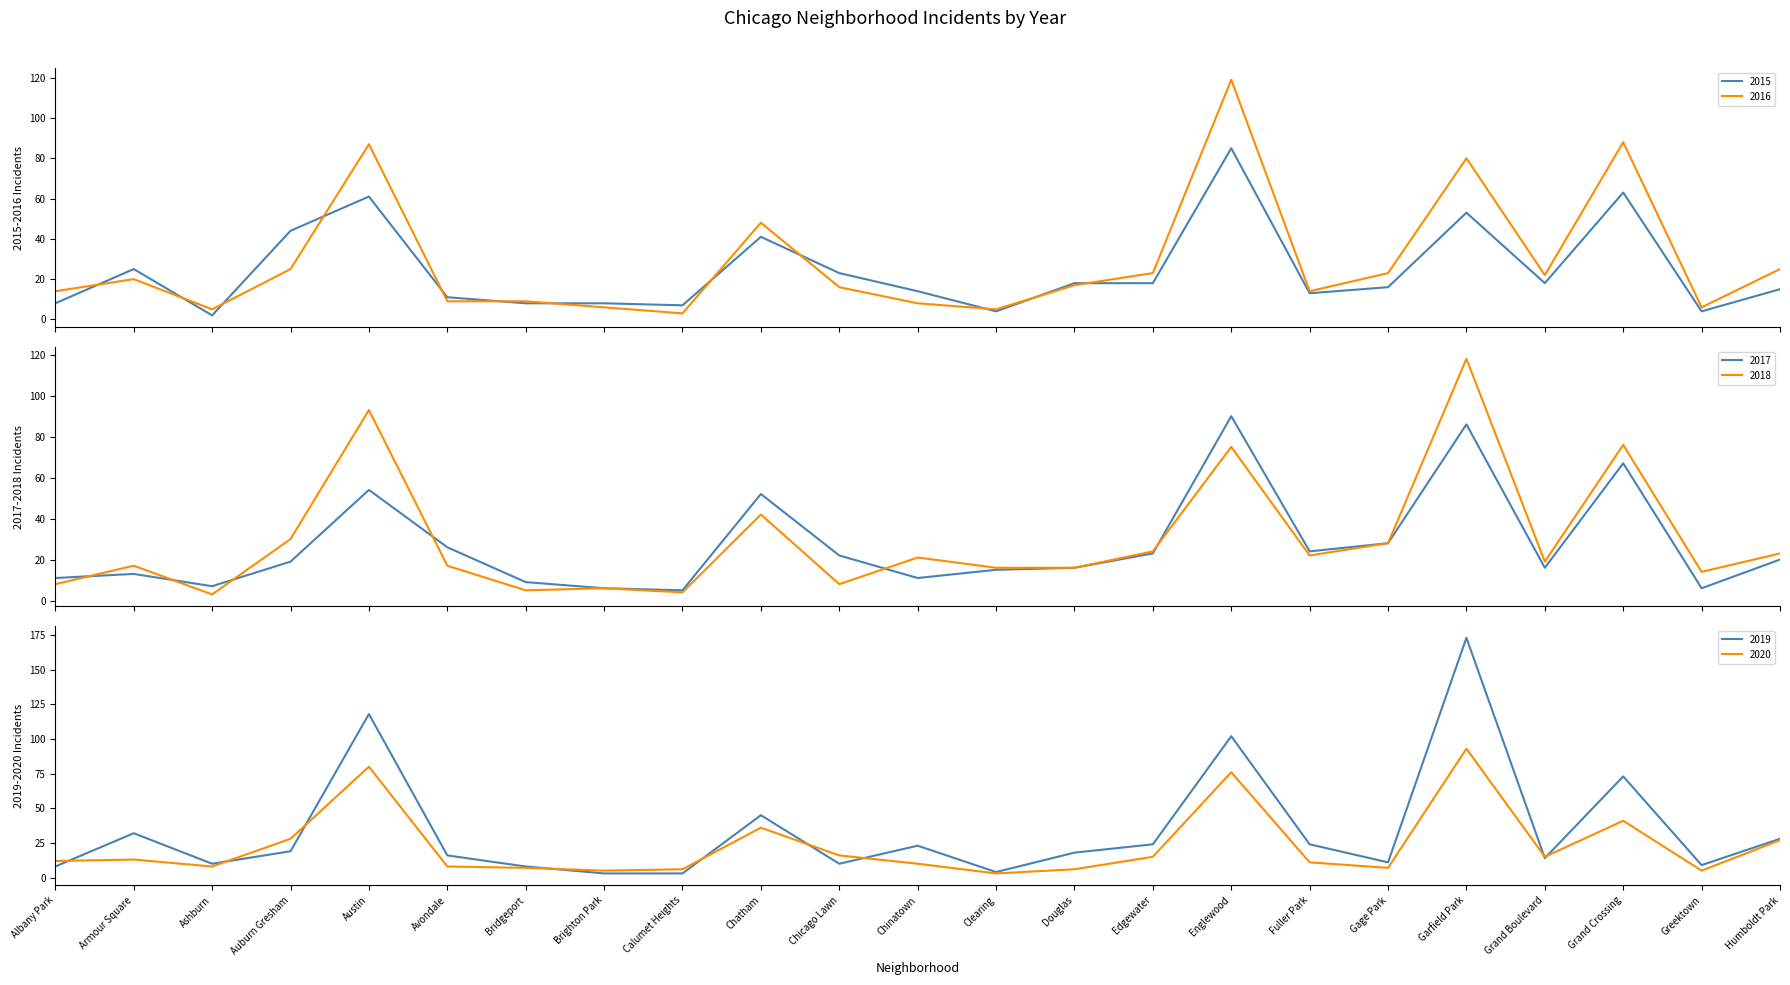

Reading left to right, what are all the values shown in this chart?

2015: Albany Park=8	Armour Square=25	Ashburn=2	Auburn Gresham=44	Austin=61	Avondale=11	Bridgeport=8	Brighton Park=8	Calumet Heights=7	Chatham=41	Chicago Lawn=23	Chinatown=14	Clearing=4	Douglas=18	Edgewater=18	Englewood=85	Fuller Park=13	Gage Park=16	Garfield Park=53	Grand Boulevard=18	Grand Crossing=63	Greektown=4	Humboldt Park=15
2016: Albany Park=14	Armour Square=20	Ashburn=5	Auburn Gresham=25	Austin=87	Avondale=9	Bridgeport=9	Brighton Park=6	Calumet Heights=3	Chatham=48	Chicago Lawn=16	Chinatown=8	Clearing=5	Douglas=17	Edgewater=23	Englewood=119	Fuller Park=14	Gage Park=23	Garfield Park=80	Grand Boulevard=22	Grand Crossing=88	Greektown=6	Humboldt Park=25
2017: Albany Park=11	Armour Square=13	Ashburn=7	Auburn Gresham=19	Austin=54	Avondale=26	Bridgeport=9	Brighton Park=6	Calumet Heights=5	Chatham=52	Chicago Lawn=22	Chinatown=11	Clearing=15	Douglas=16	Edgewater=23	Englewood=90	Fuller Park=24	Gage Park=28	Garfield Park=86	Grand Boulevard=16	Grand Crossing=67	Greektown=6	Humboldt Park=20
2018: Albany Park=8	Armour Square=17	Ashburn=3	Auburn Gresham=30	Austin=93	Avondale=17	Bridgeport=5	Brighton Park=6	Calumet Heights=4	Chatham=42	Chicago Lawn=8	Chinatown=21	Clearing=16	Douglas=16	Edgewater=24	Englewood=75	Fuller Park=22	Gage Park=28	Garfield Park=118	Grand Boulevard=19	Grand Crossing=76	Greektown=14	Humboldt Park=23
2019: Albany Park=8	Armour Square=32	Ashburn=10	Auburn Gresham=19	Austin=118	Avondale=16	Bridgeport=8	Brighton Park=3	Calumet Heights=3	Chatham=45	Chicago Lawn=10	Chinatown=23	Clearing=4	Douglas=18	Edgewater=24	Englewood=102	Fuller Park=24	Gage Park=11	Garfield Park=173	Grand Boulevard=14	Grand Crossing=73	Greektown=9	Humboldt Park=28
2020: Albany Park=12	Armour Square=13	Ashburn=8	Auburn Gresham=28	Austin=80	Avondale=8	Bridgeport=7	Brighton Park=5	Calumet Heights=6	Chatham=36	Chicago Lawn=16	Chinatown=10	Clearing=3	Douglas=6	Edgewater=15	Englewood=76	Fuller Park=11	Gage Park=7	Garfield Park=93	Grand Boulevard=15	Grand Crossing=41	Greektown=5	Humboldt Park=27